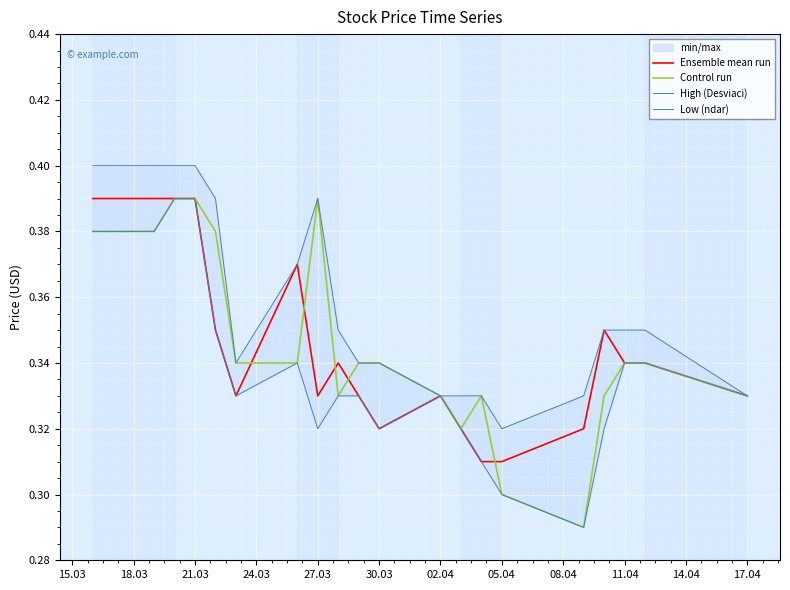

The Control run series shows 0.1 at 02.04. True or false?

False